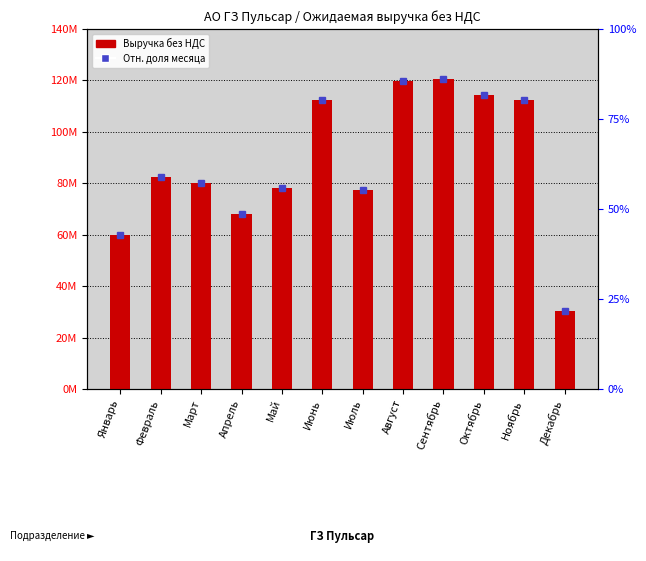

List the labels in order of value, largest first.

Сентябрь, Август, Октябрь, Июнь, Ноябрь, Февраль, Март, Май, Июль, Апрель, Январь, Декабрь